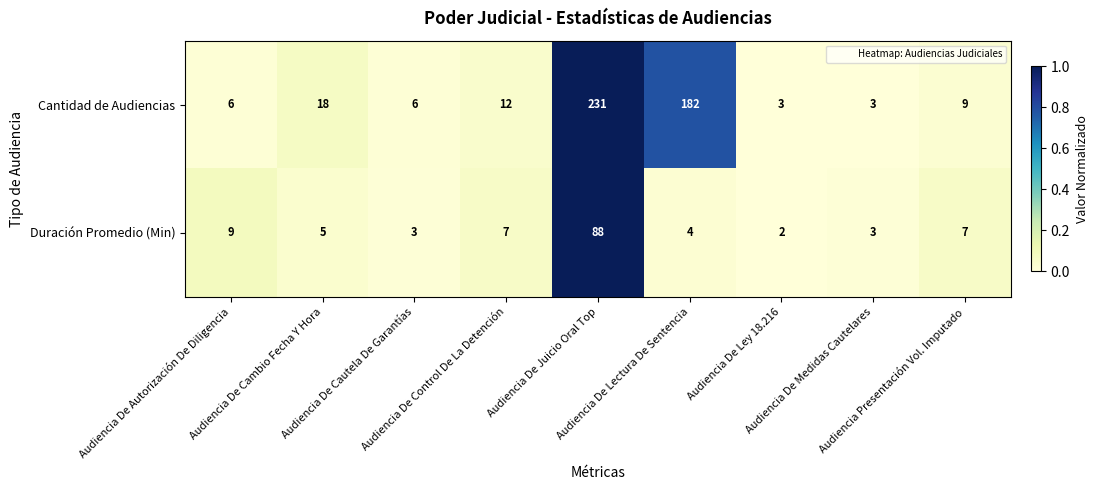

What is the highest value of the Duración Promedio (Min) series?

88